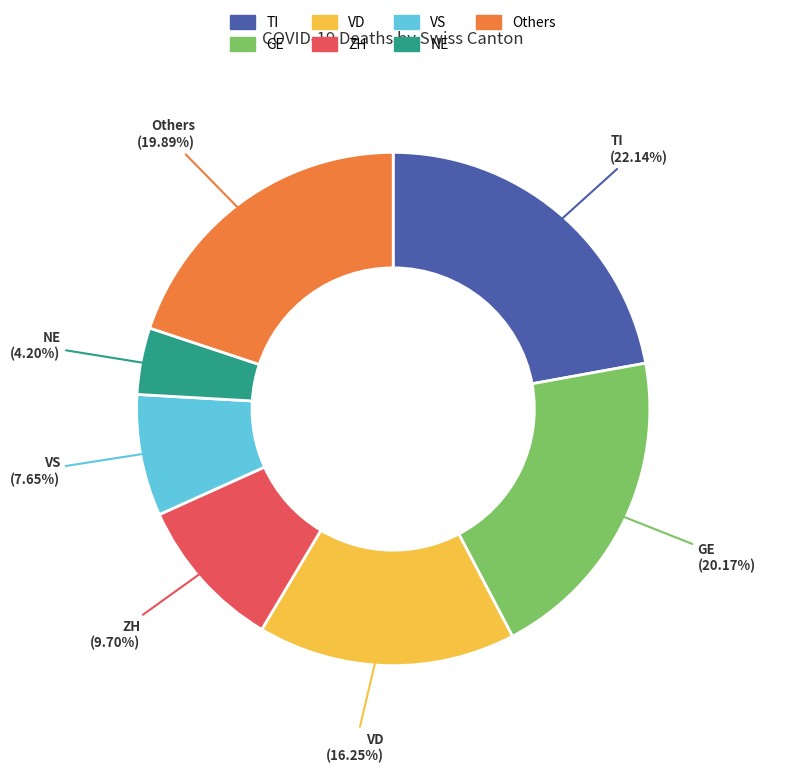

Does any single category account for the majority?

No